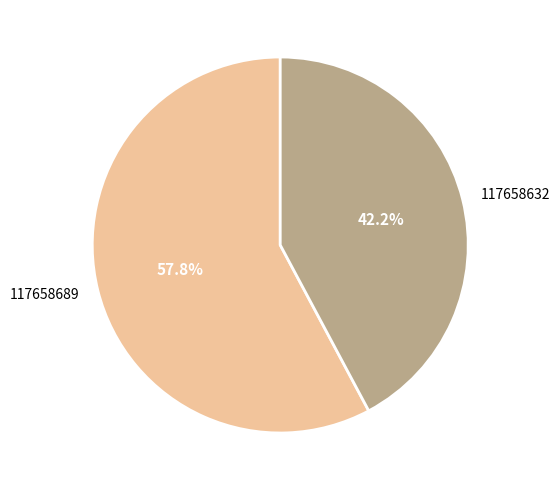

Approximately how many times larger is the value at 117658632 compared to 117658689?

0.7